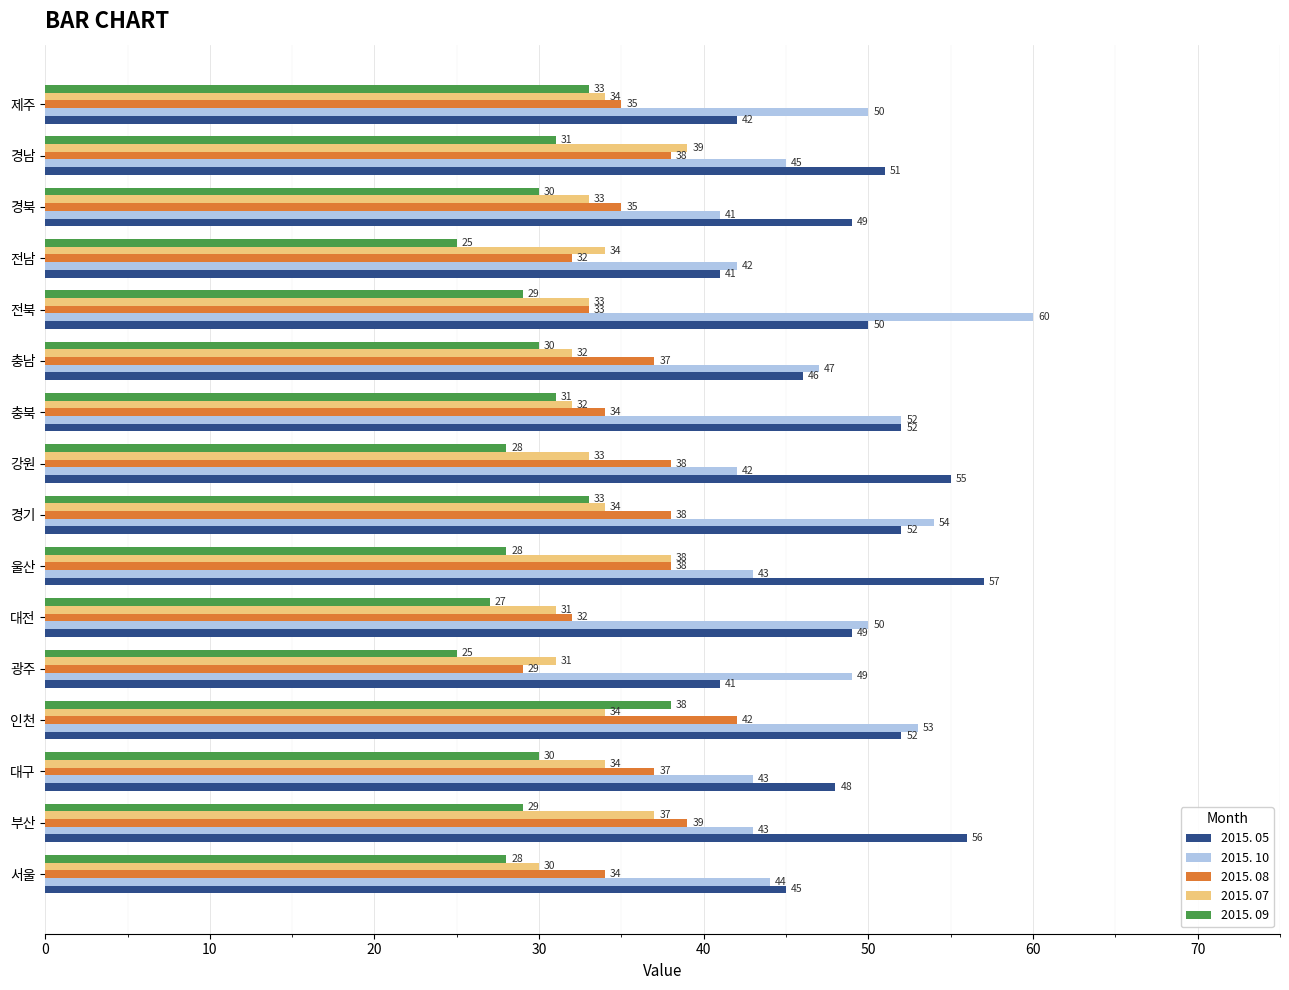

Rank the series by their maximum value, from lowest to highest.

2015. 09, 2015. 07, 2015. 08, 2015. 05, 2015. 10